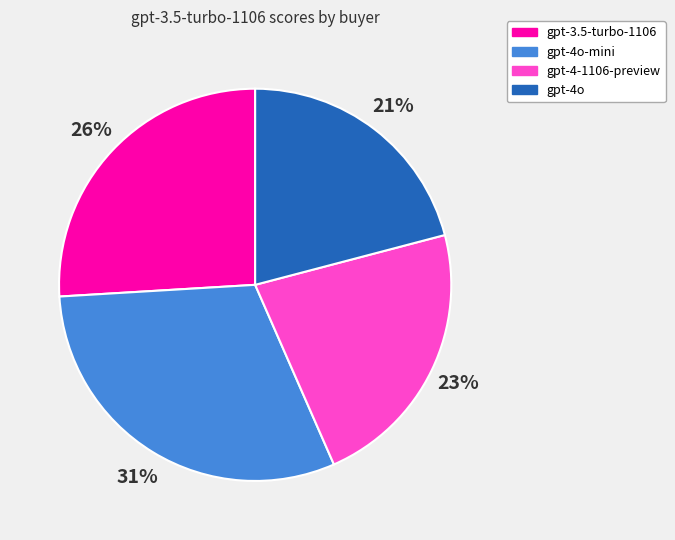

How many segments does this pie chart have?

4